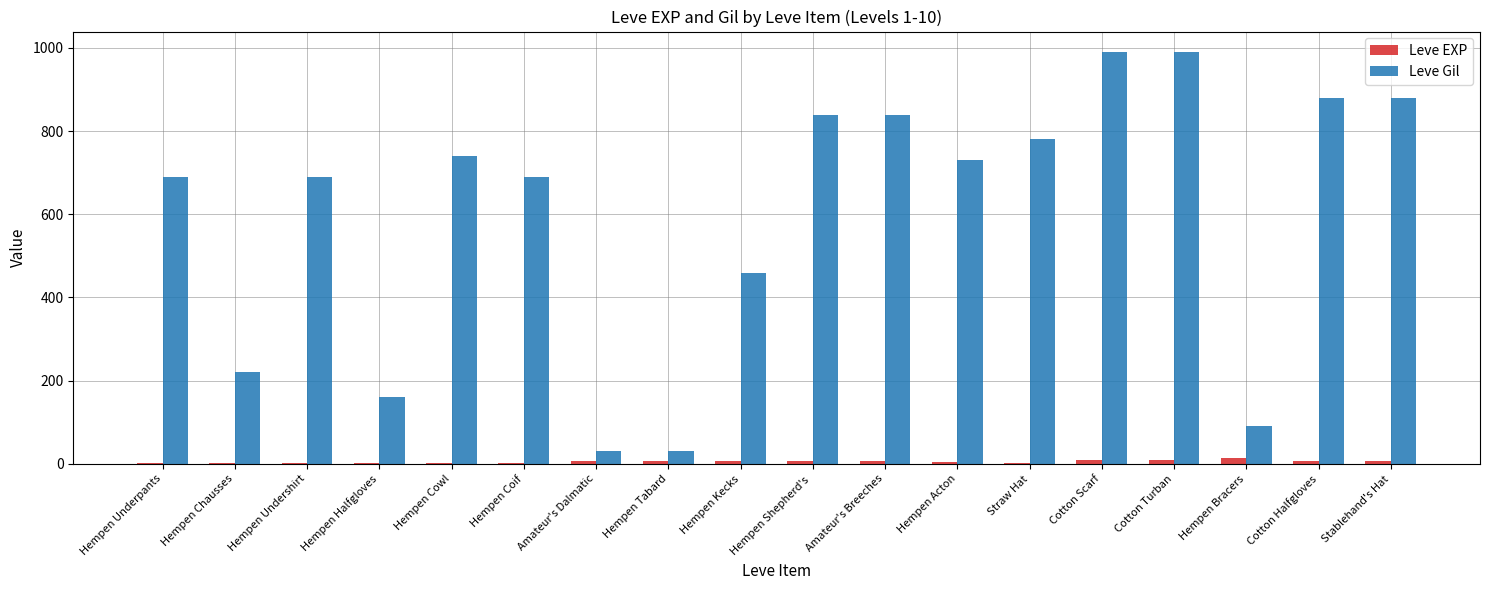

Is it true that Leve Gil equals 353 at Cotton Turban?

False